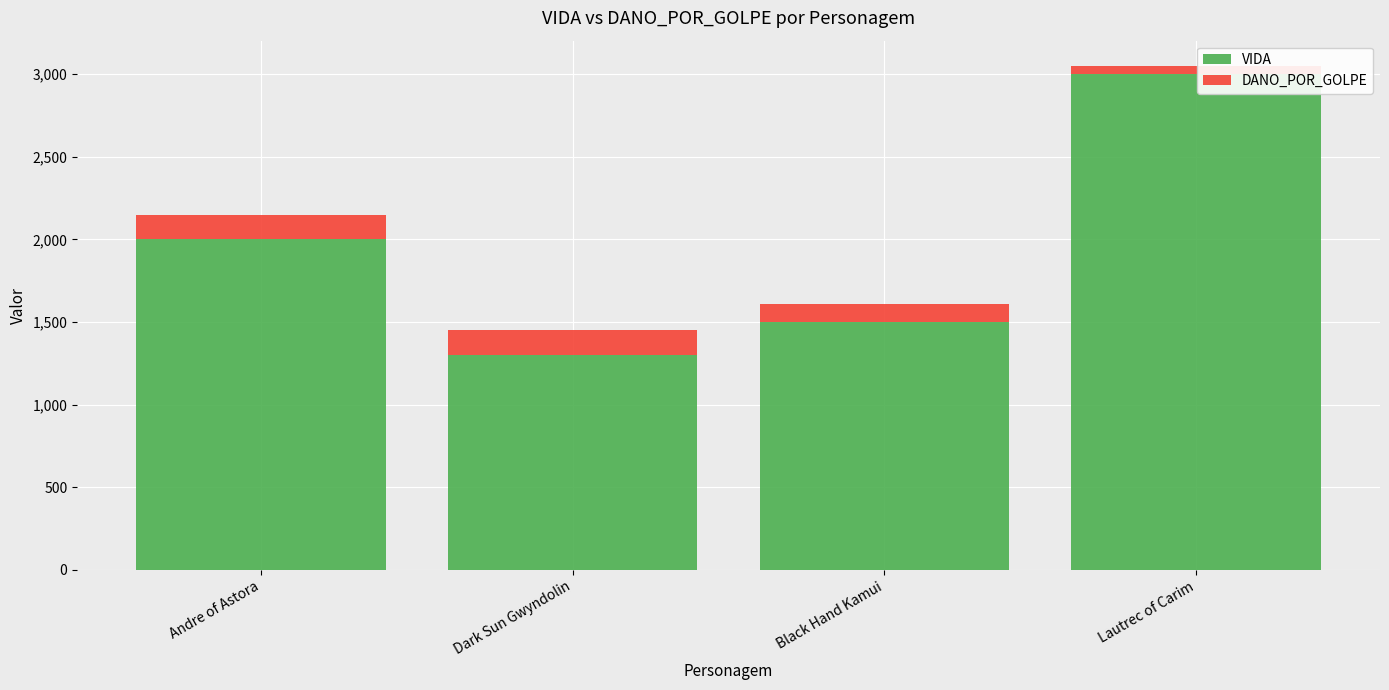

What is the minimum value for VIDA?

1300